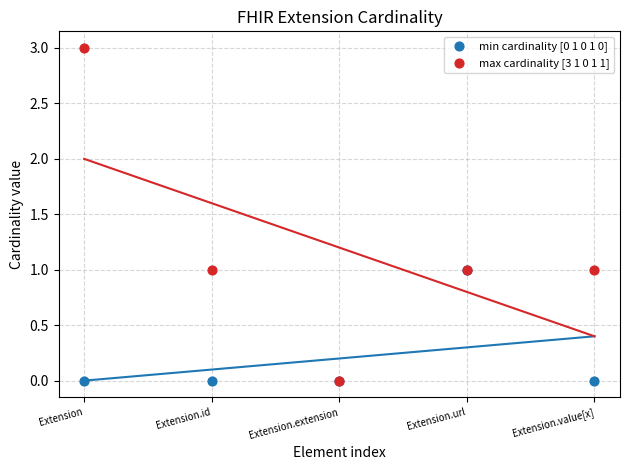

Which series reaches the maximum Y coordinate?

max cardinality [3 1 0 1 1]